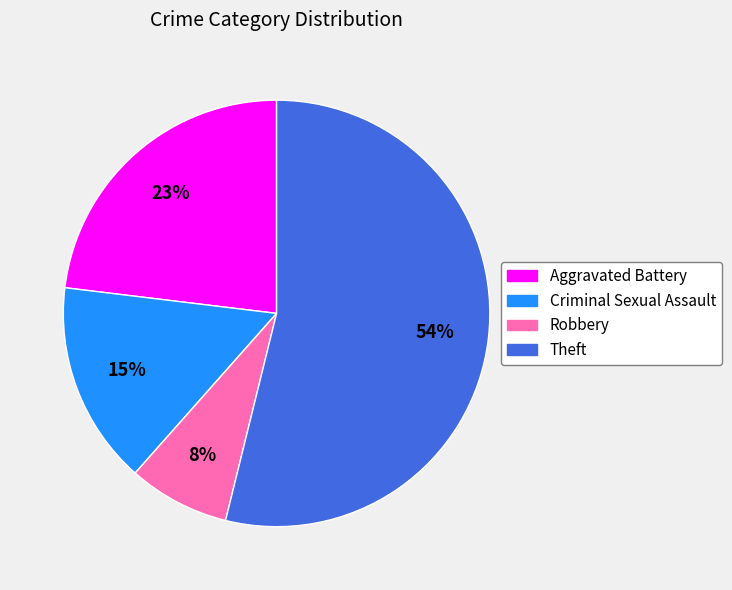

Which slice is the largest?

Theft